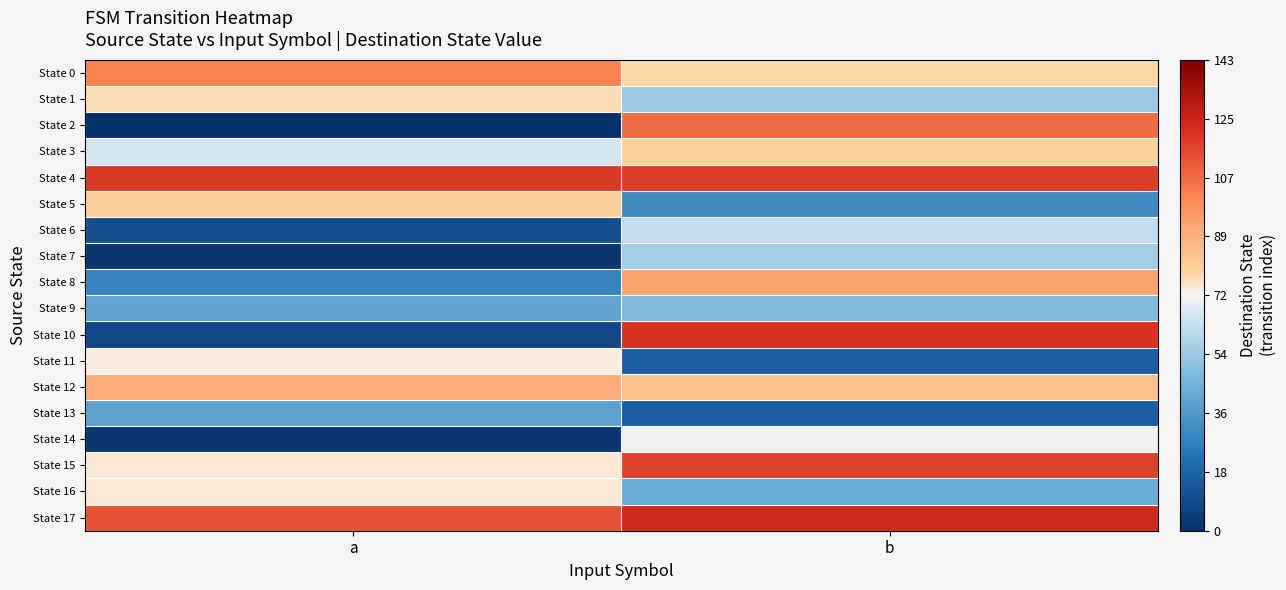

Which series has the widest spread of values?

State 10